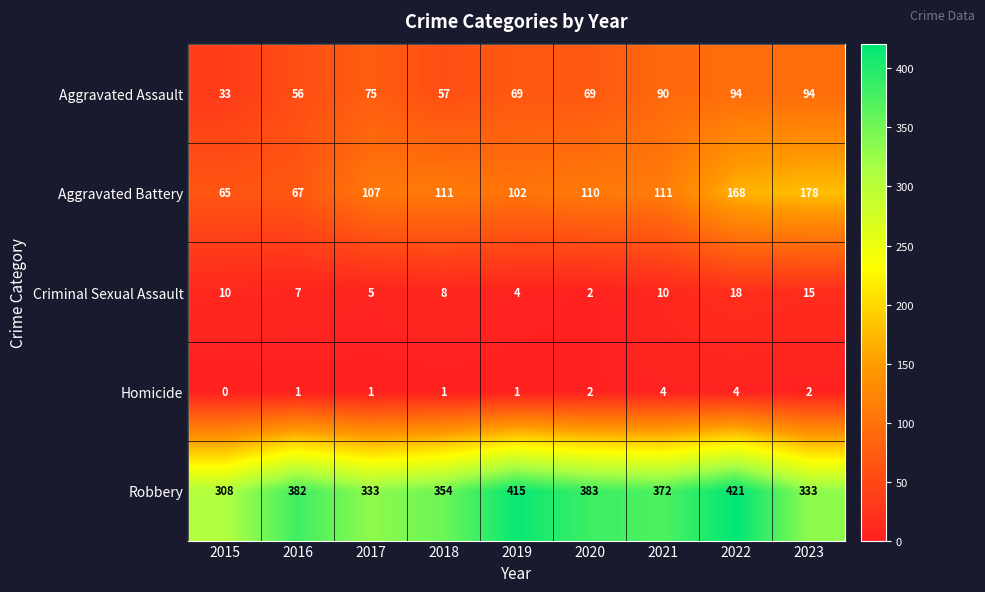

At which category does the chart reach its minimum across all series?

2015